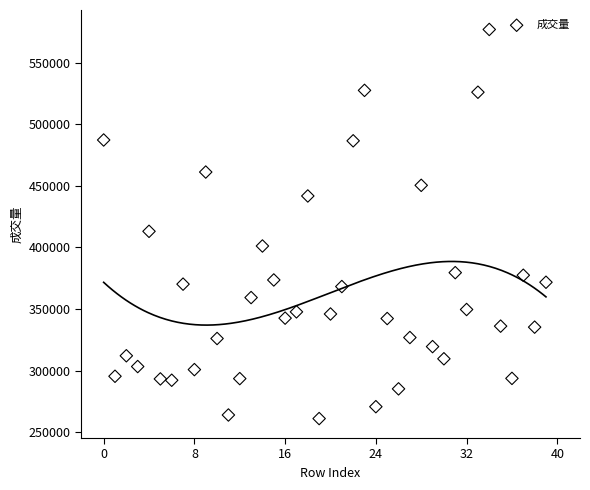

What is the range of Y values (max minus min)?

316166